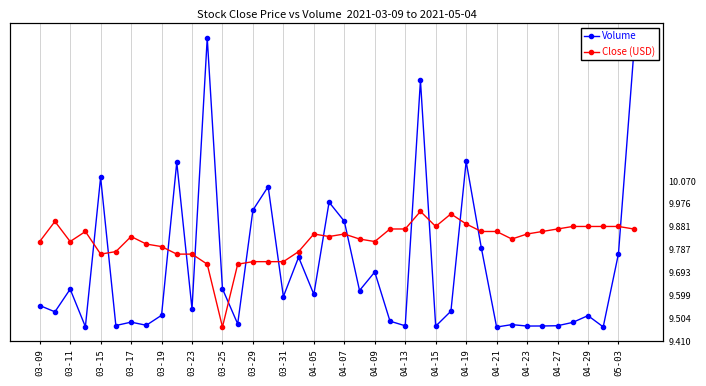

Which series has the largest total across all categories?

Close (USD)